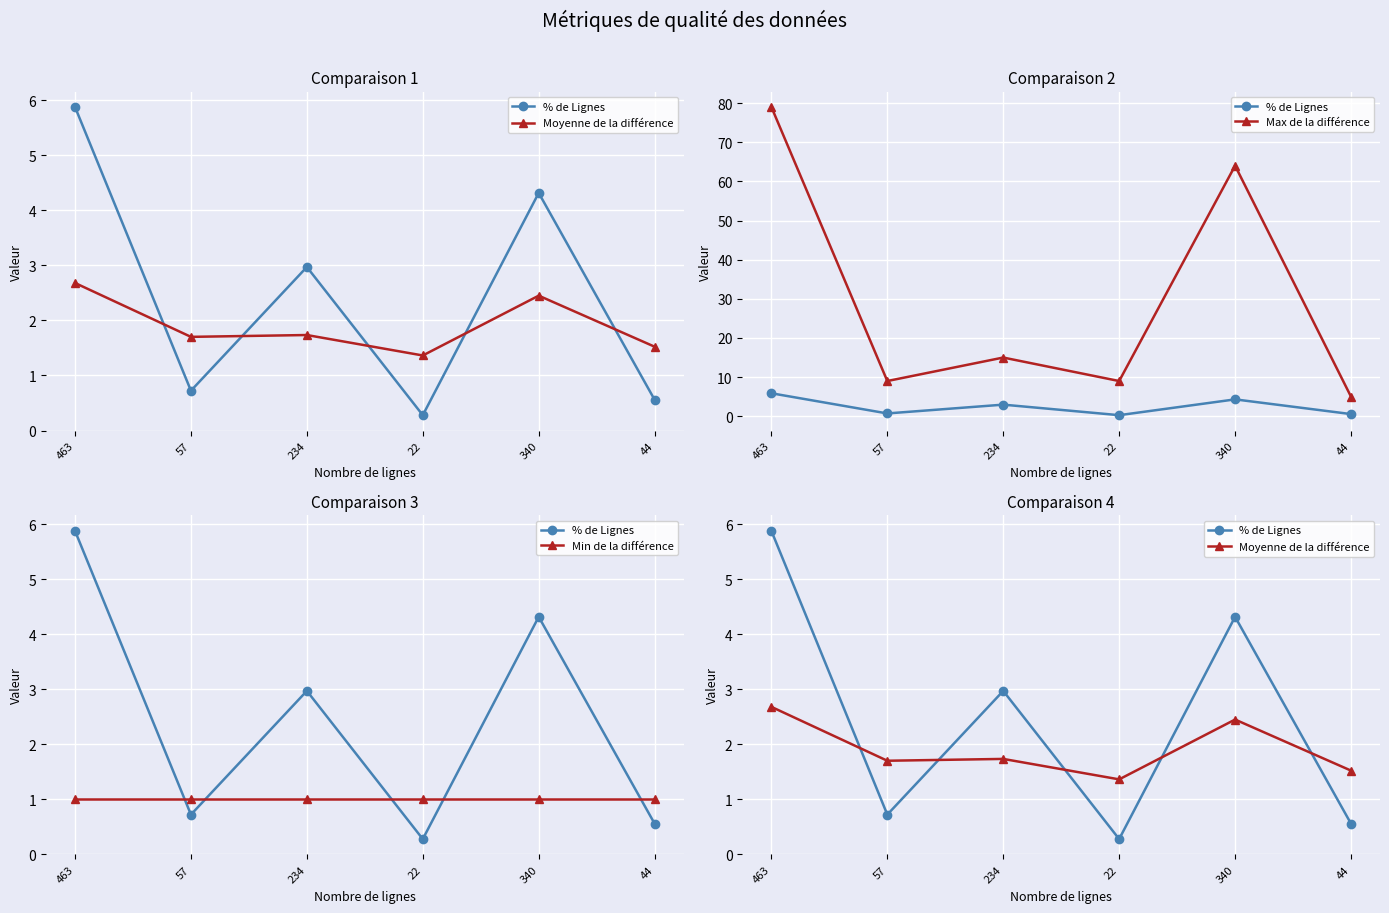

Where is the first local minimum for % de Lignes?

57